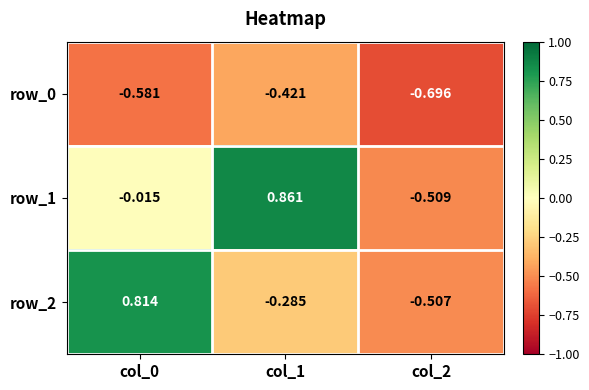

How many negative values does the row_2 series have?

2